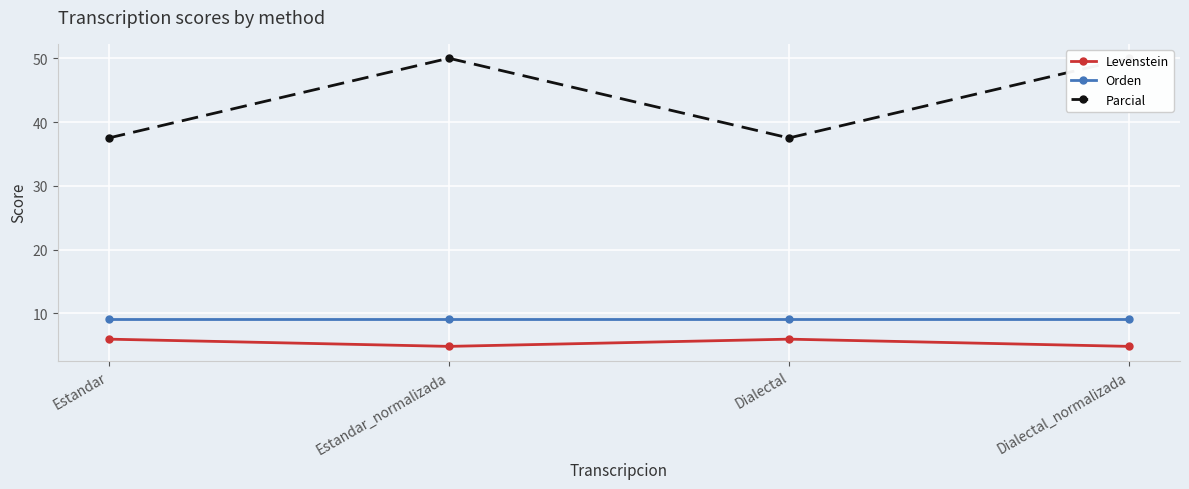

What are all the series names shown in the legend?

Levenstein, Orden, Parcial